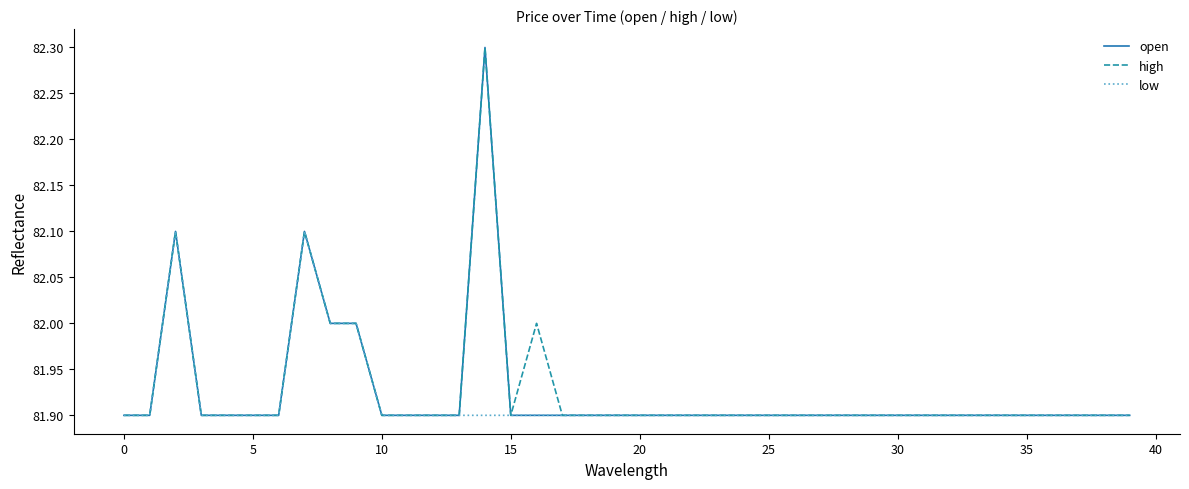

Does the chart display data point markers on the line(s)?

No